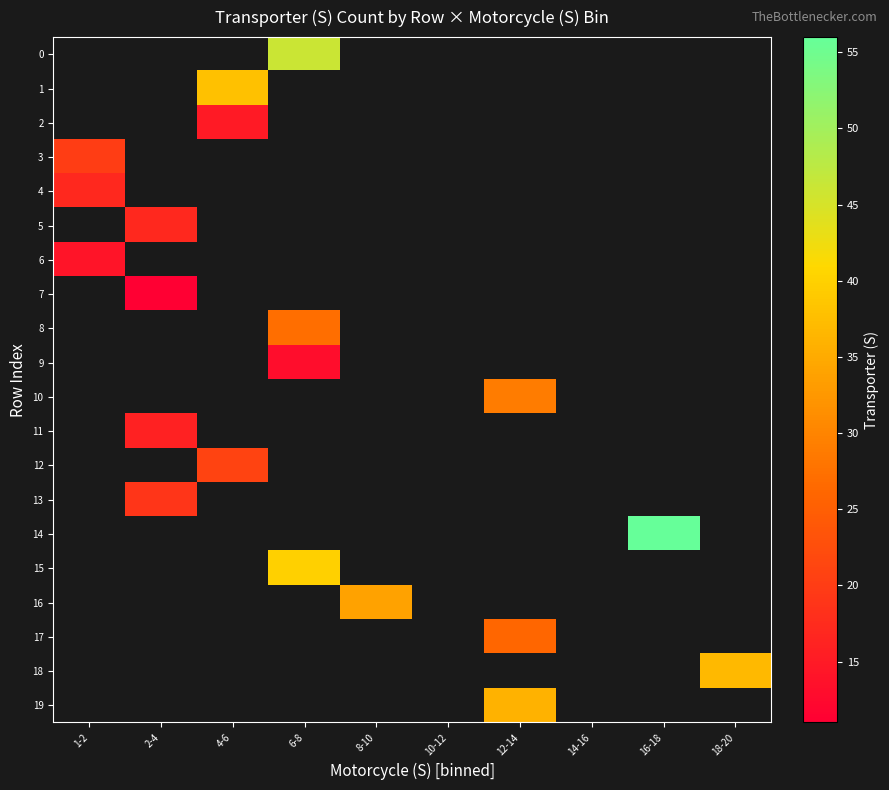

Which label corresponds to the largest value in the chart?

16-18